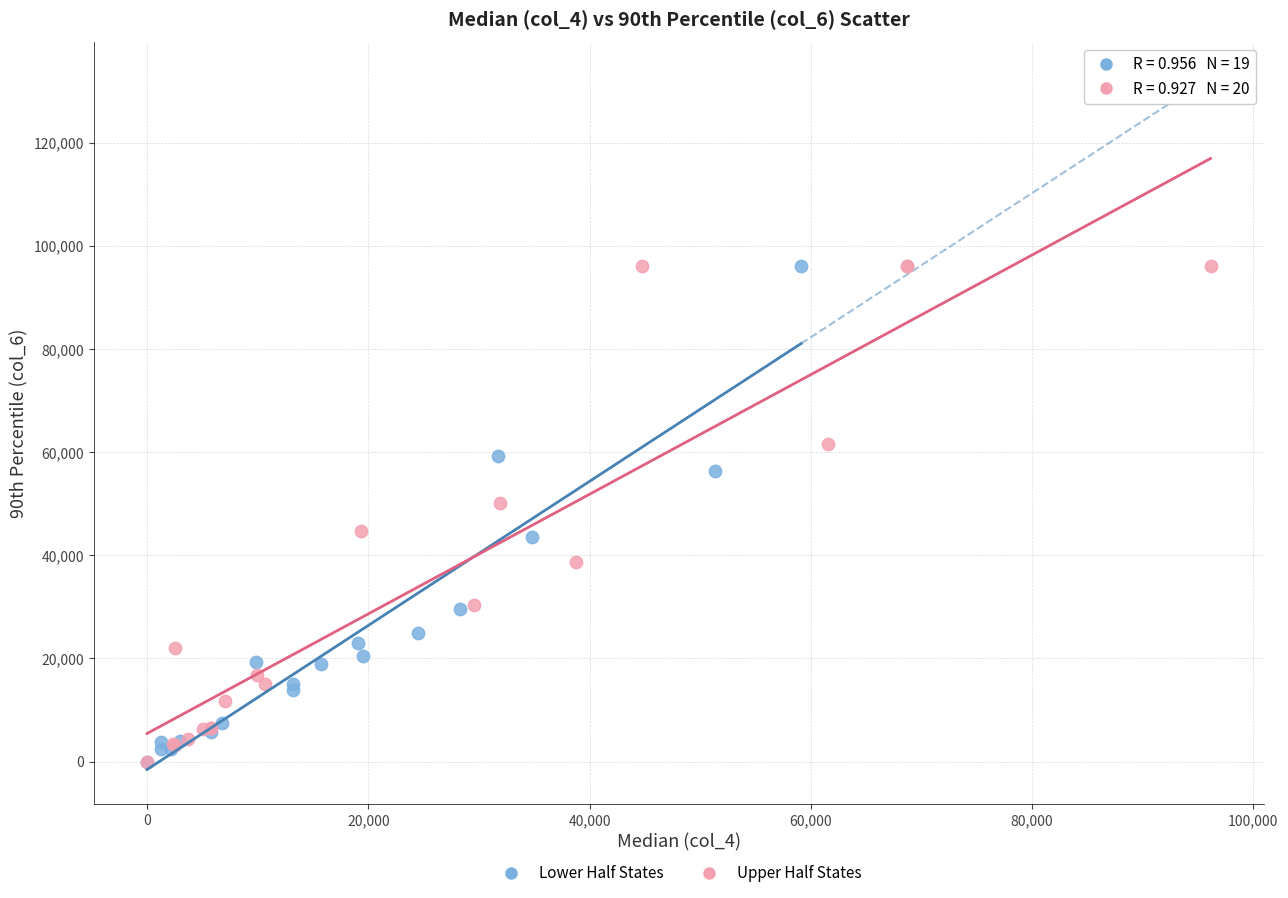

What are all the series names shown in the legend?

Lower Half States, Upper Half States